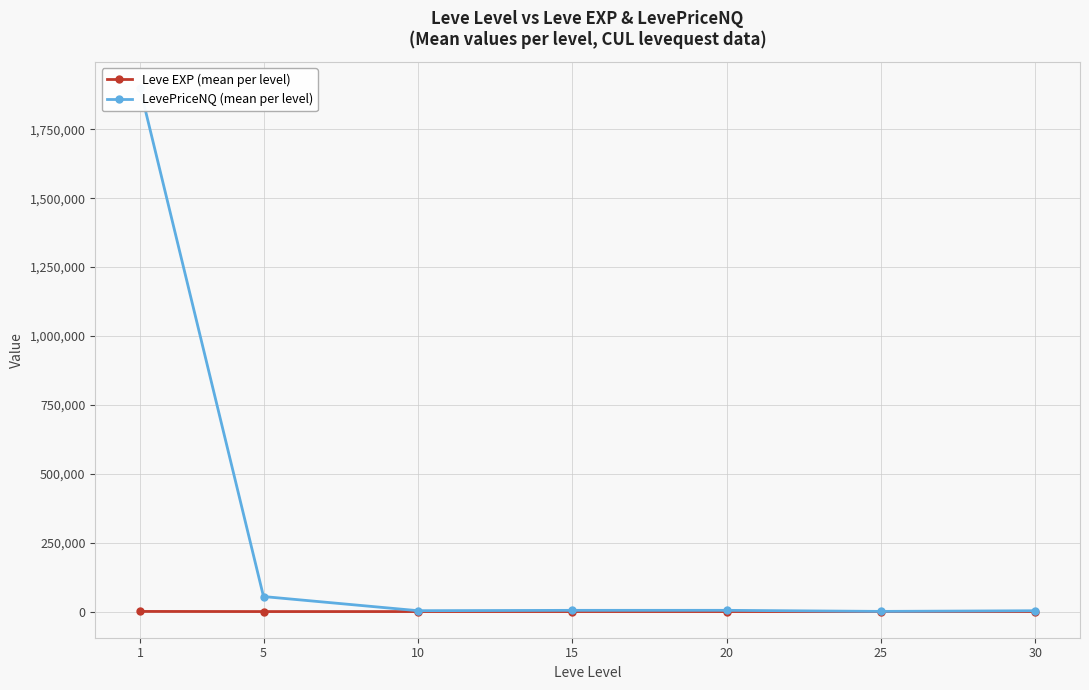

What is the difference between the highest and lowest values at 5?

54501.8